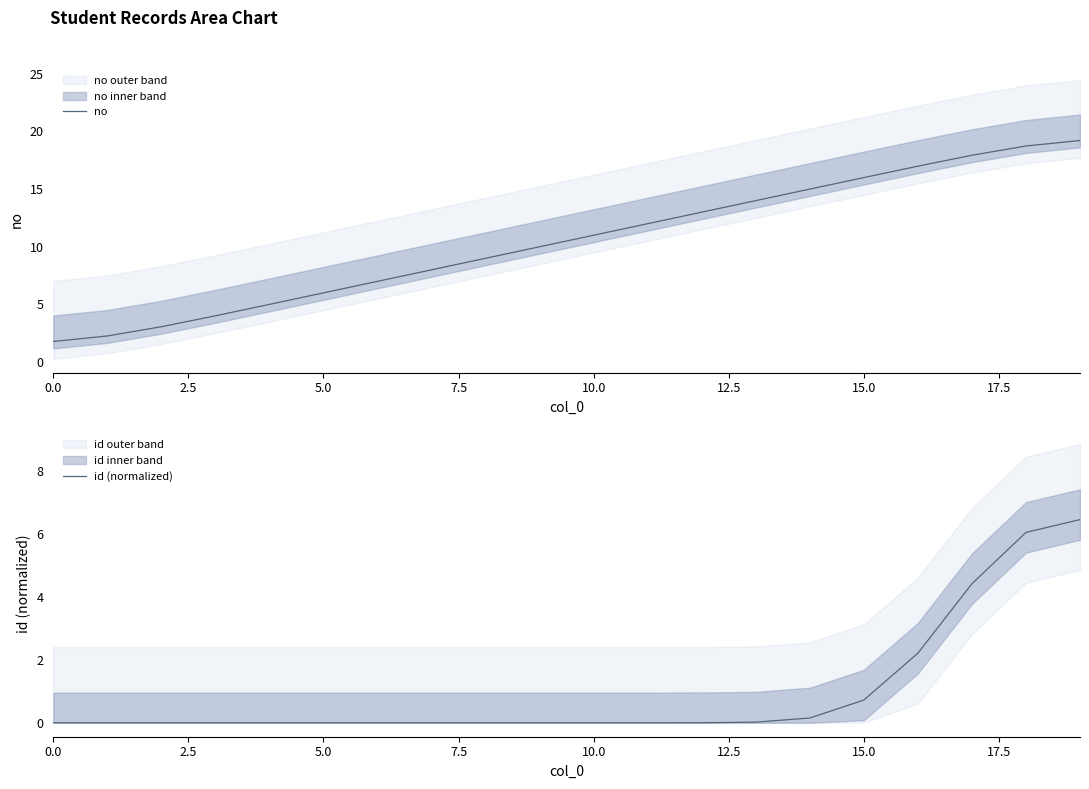

At 7.5, list the series in order from smallest to largest.

id (normalized), no